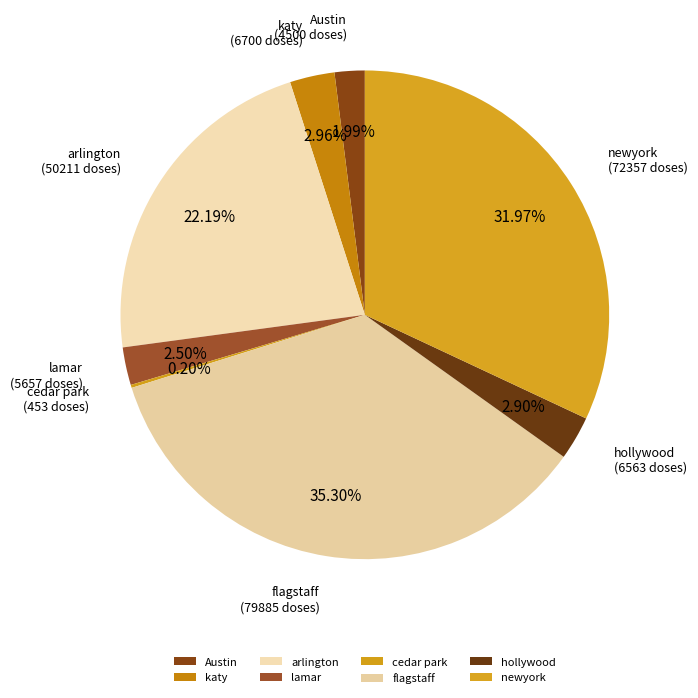

Is the sum of hollywood and arlington greater than half?

No